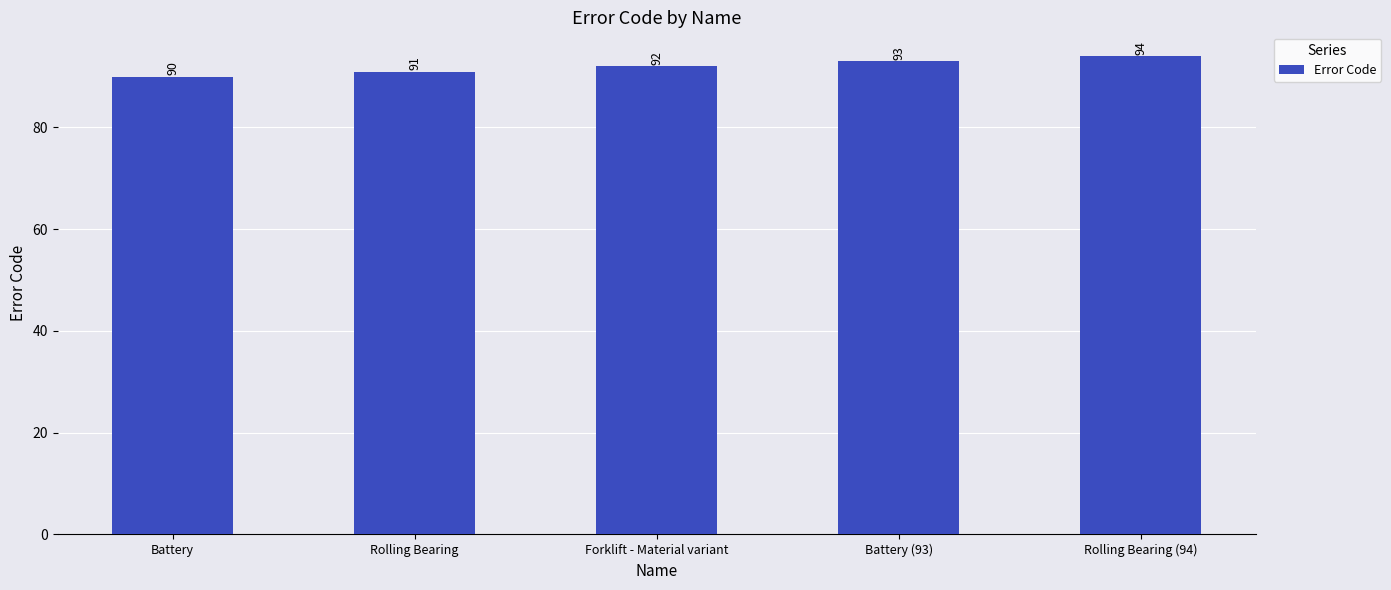

Where is the data nearest to the value 92?

Forklift - Material variant